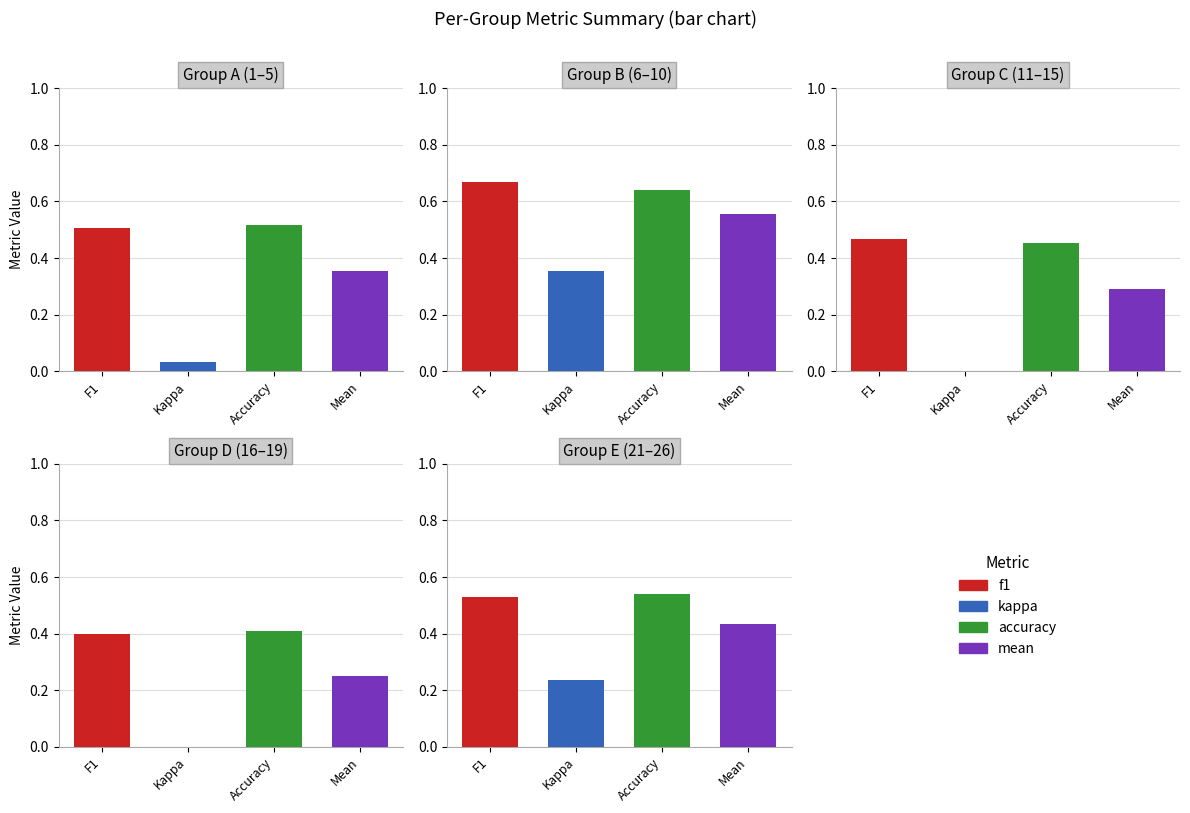

Which has a higher value, 22 or 15?

15